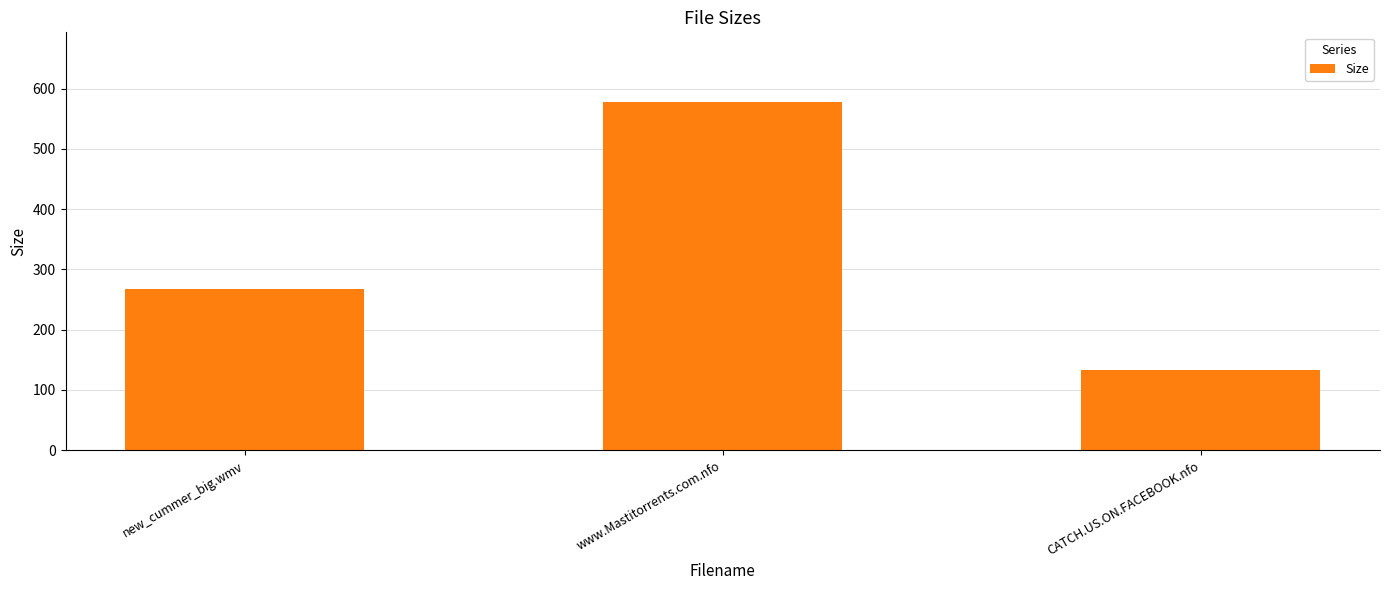

Which category has the highest value across all series?

www.Mastitorrents.com.nfo